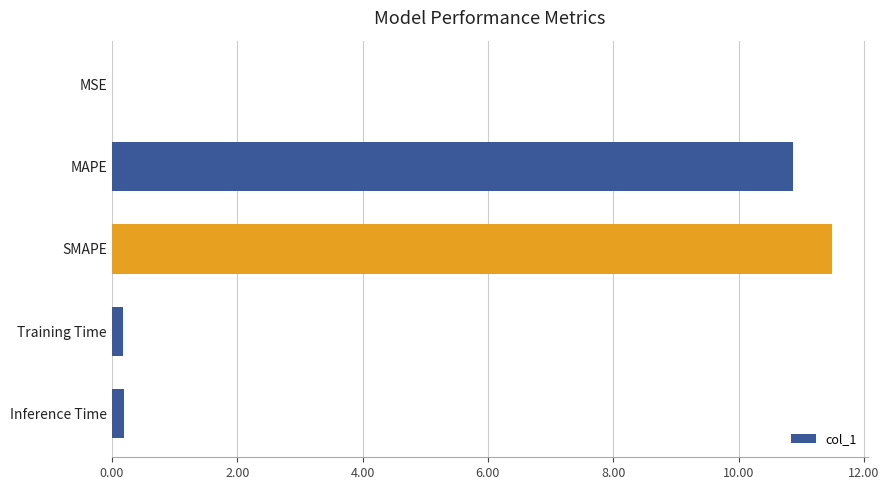

What is the greatest value displayed?

11.5